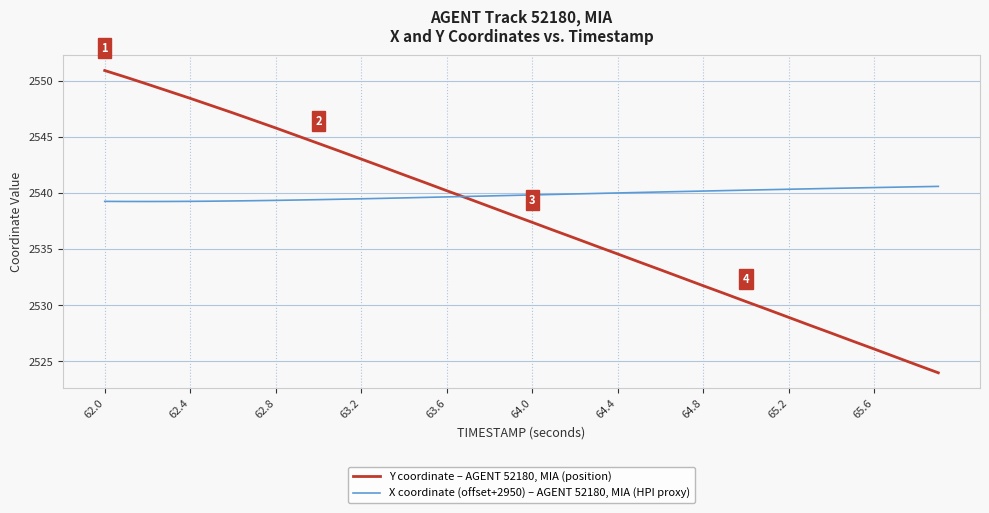

Which series has the widest spread of values?

Y coordinate – AGENT 52180, MIA (position)